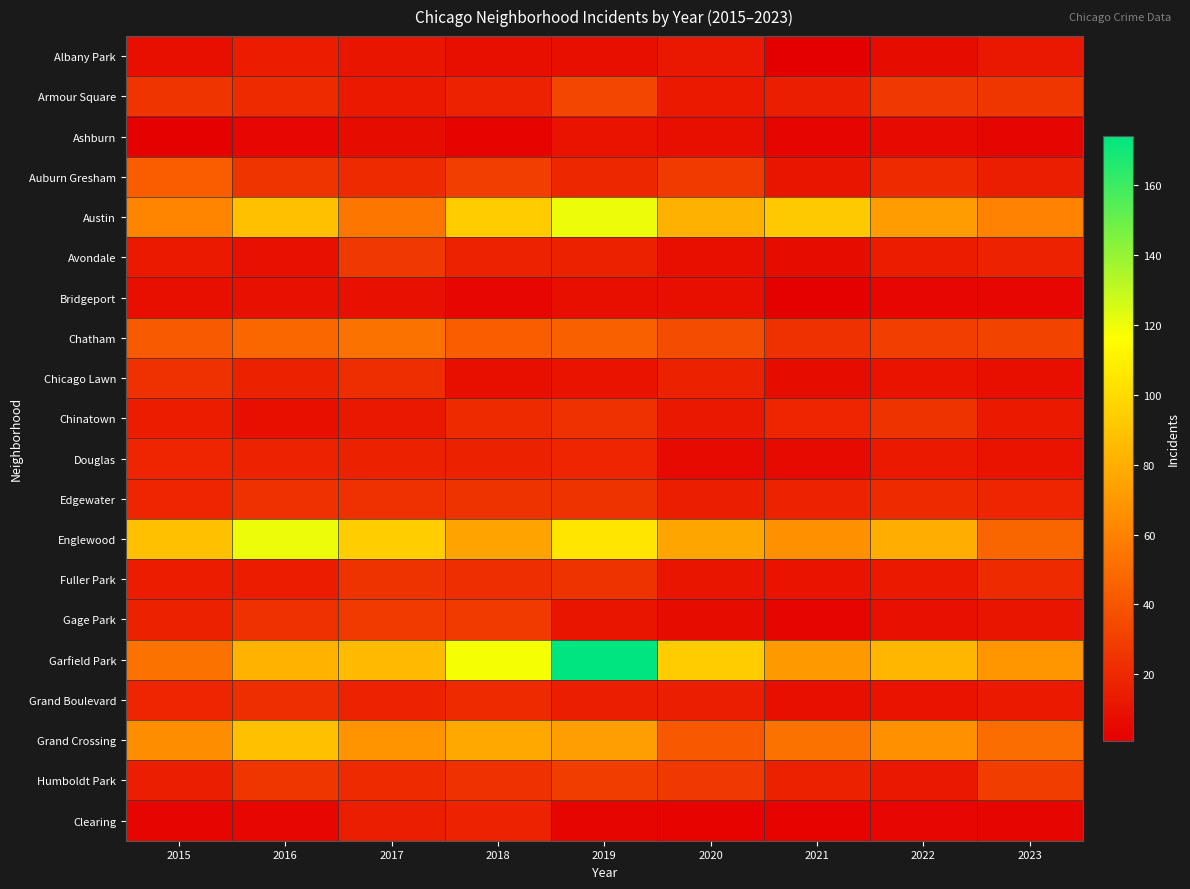

What is the greatest value displayed?

174